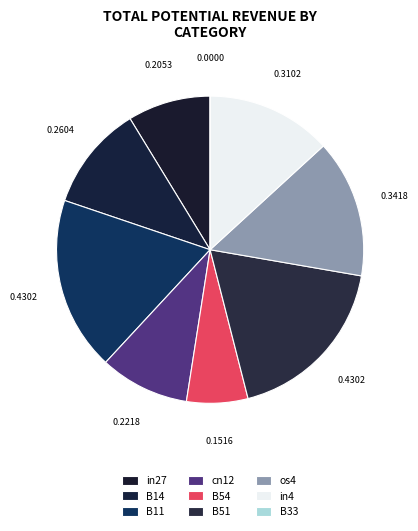

Which slice is the largest?

B11